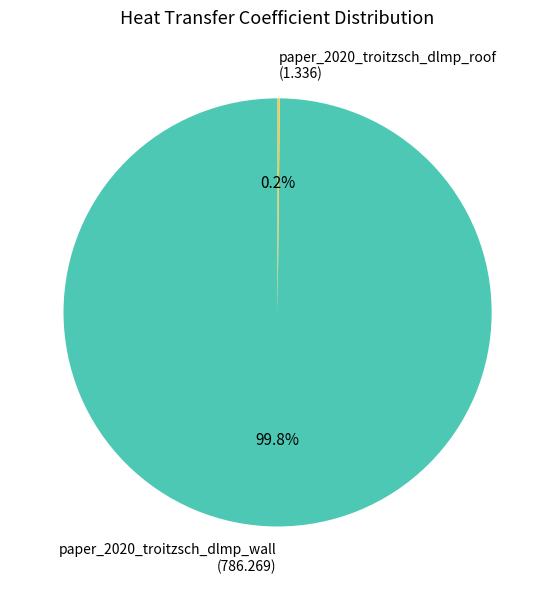

How much of the chart is everything except paper_2020_troitzsch_dlmp_wall (786.269)?

0.2%